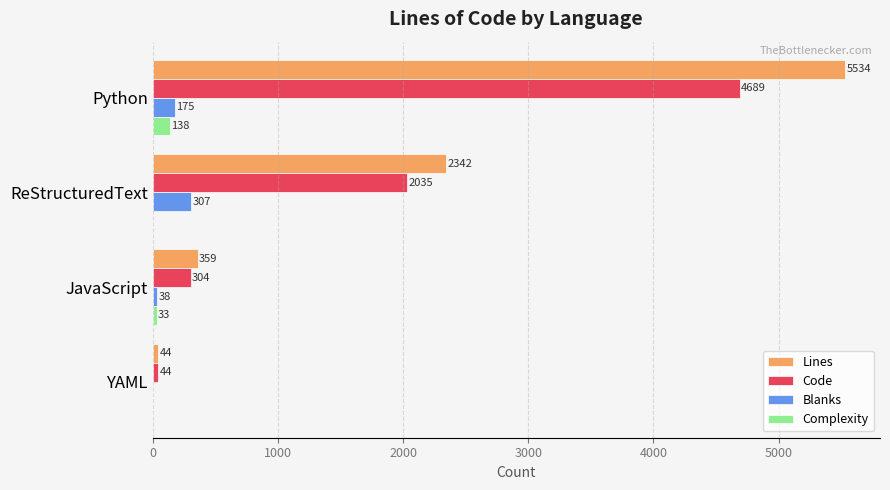

What is the sum of all Code values?

7072